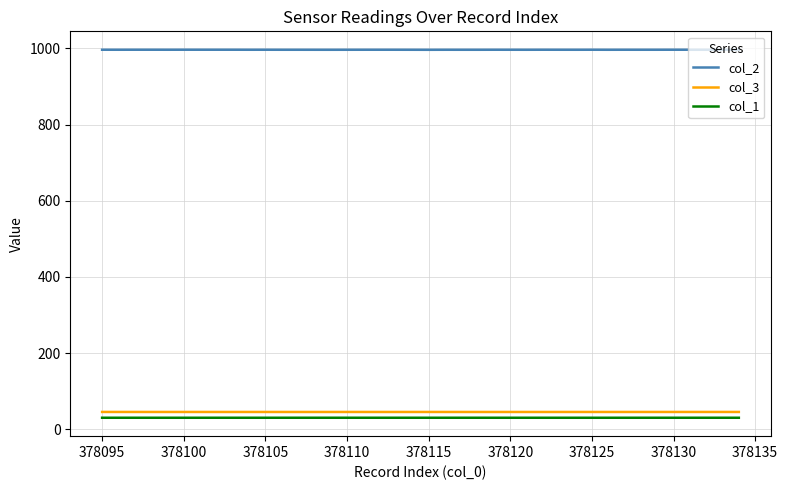

How many distinct data groups are displayed?

3